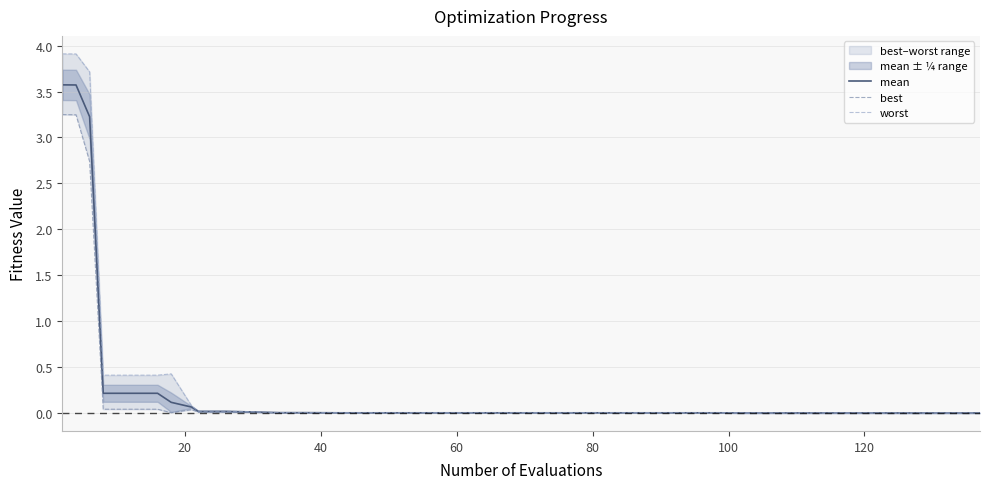

Reading left to right, extract all data points from this chart.

mean: 3.6	3.6	3.6	3.2	0.2	0.2	0.2	0.1	0.1	0.0	0.0	0.0	0.0	0.0	0.0	0.0	0.0	0.0	0.0	0.0	0.0	0.0	0.0	0.0	0.0	0.0	0.0	0.0	0.0	0.0	0.0	0.0	0.0	0.0	0.0	0.0	0.0	0.0	0.0	0.0
best: 3.2	3.2	3.2	2.7	0.0	0.0	0.0	0.0	0.0	0.0	0.0	0.0	0.0	0.0	0.0	0.0	0.0	0.0	0.0	0.0	0.0	0.0	0.0	0.0	0.0	0.0	0.0	0.0	0.0	0.0	0.0	0.0	0.0	0.0	0.0	0.0	0.0	0.0	0.0	0.0
worst: 3.9	3.9	3.9	3.7	0.4	0.4	0.4	0.4	0.1	0.0	0.0	0.0	0.0	0.0	0.0	0.0	0.0	0.0	0.0	0.0	0.0	0.0	0.0	0.0	0.0	0.0	0.0	0.0	0.0	0.0	0.0	0.0	0.0	0.0	0.0	0.0	0.0	0.0	0.0	0.0